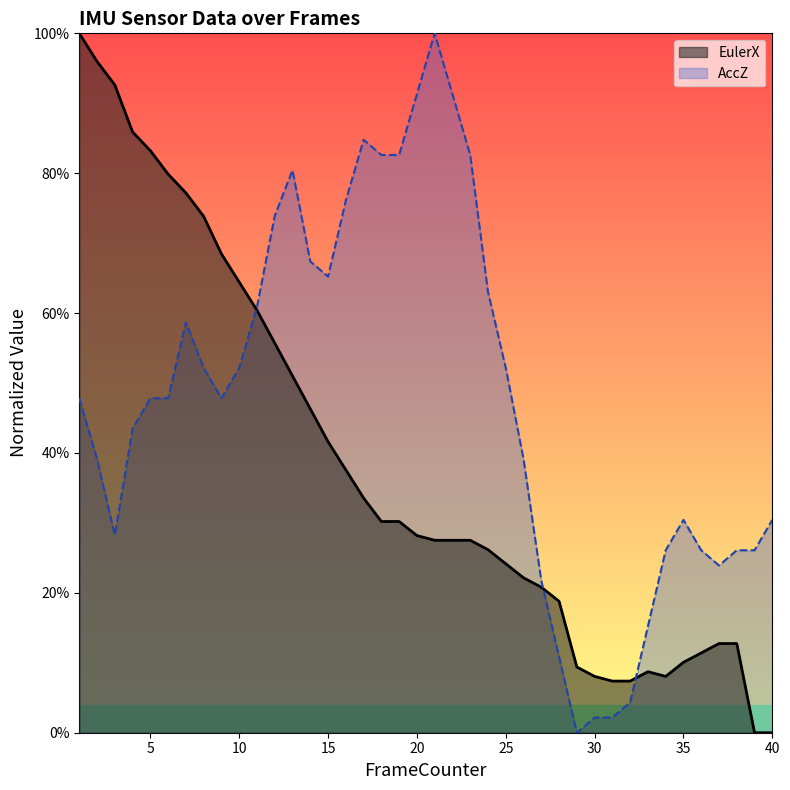

How many values in EulerX are above zero?

38